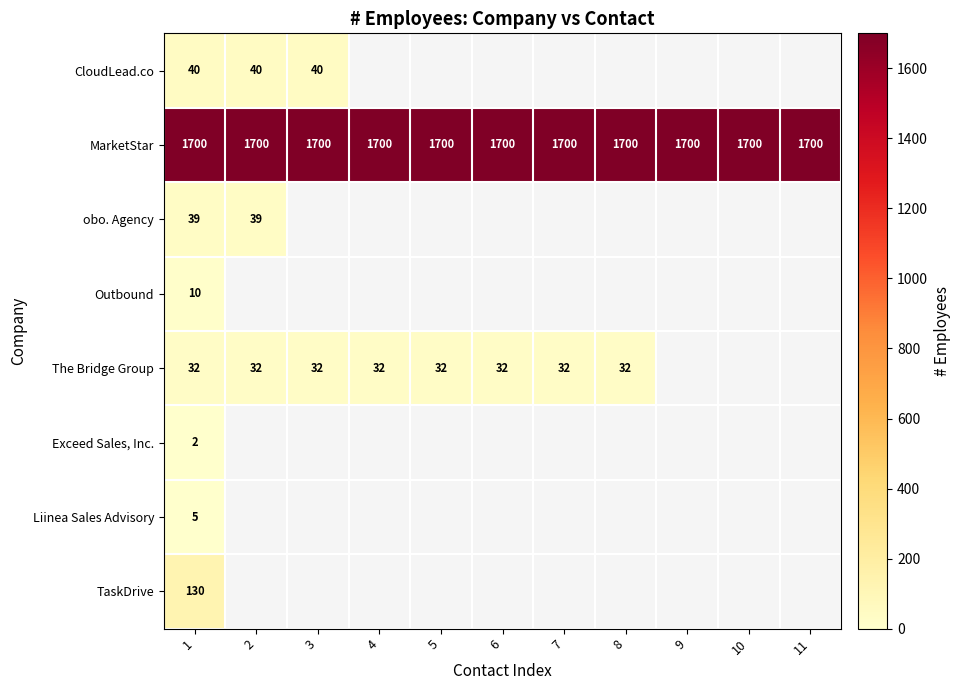

At which category is the sum across all series the highest?

1